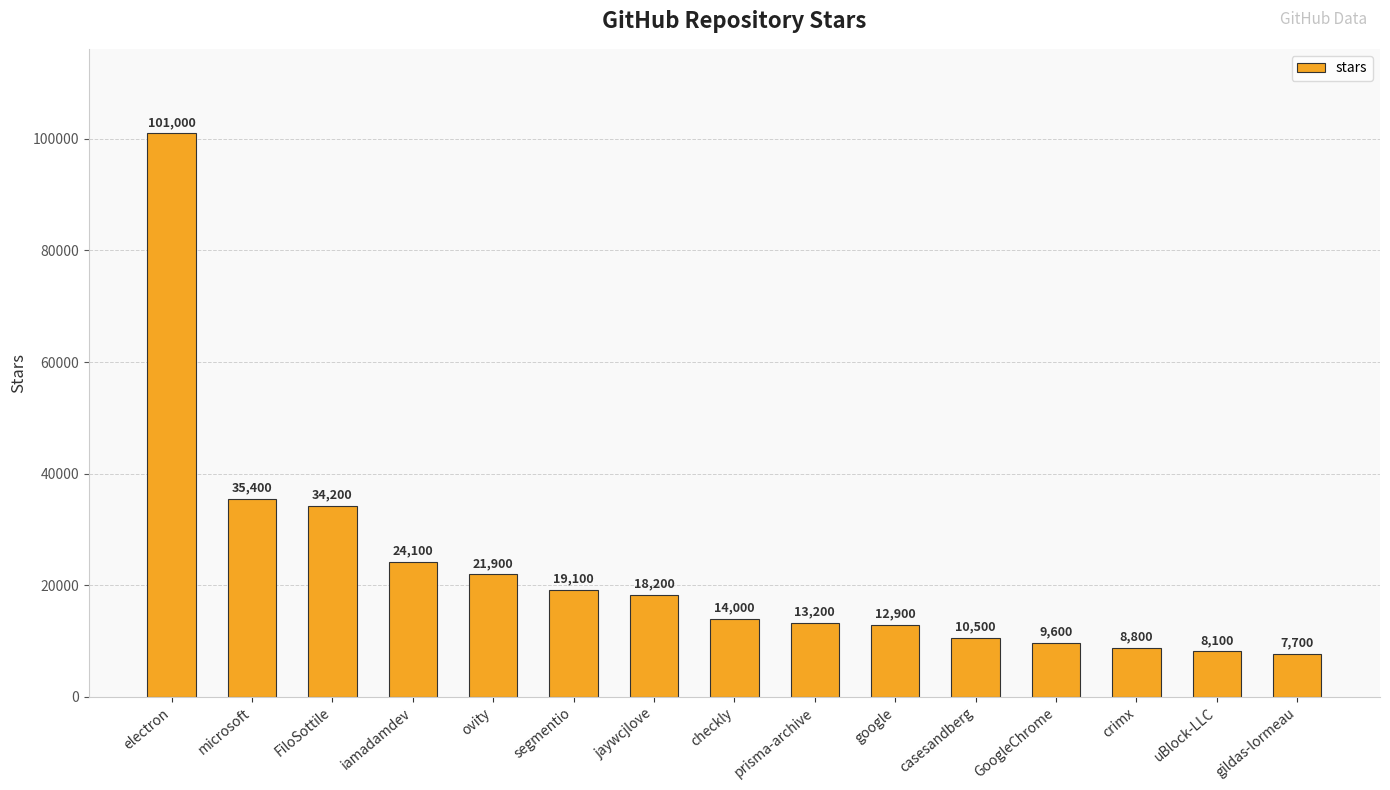

List the labels in order of value, smallest first.

gildas-lormeau, uBlock-LLC, crimx, GoogleChrome, casesandberg, google, prisma-archive, checkly, jaywcjlove, segmentio, ovity, iamadamdev, FiloSottile, microsoft, electron